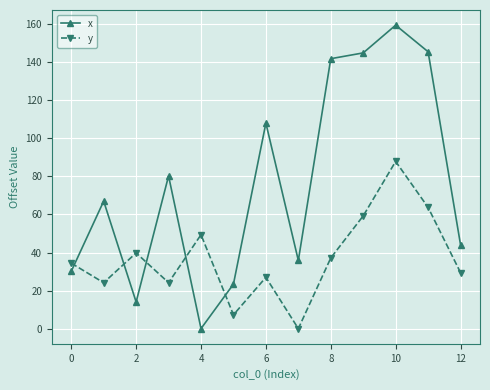

Which series ends up on top after the final intersection of x and y?

x